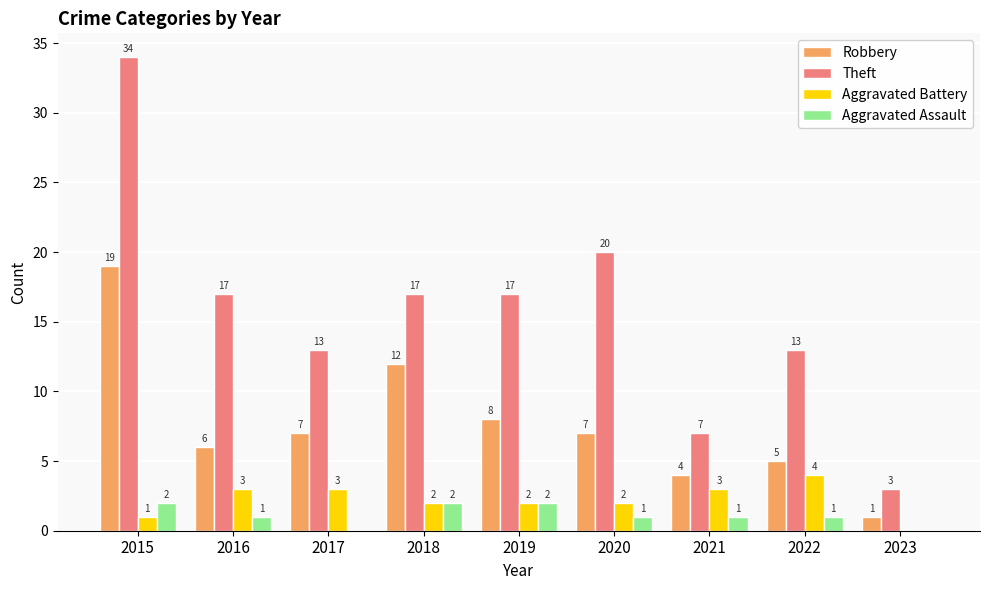

Count the number of categories in the chart.

9